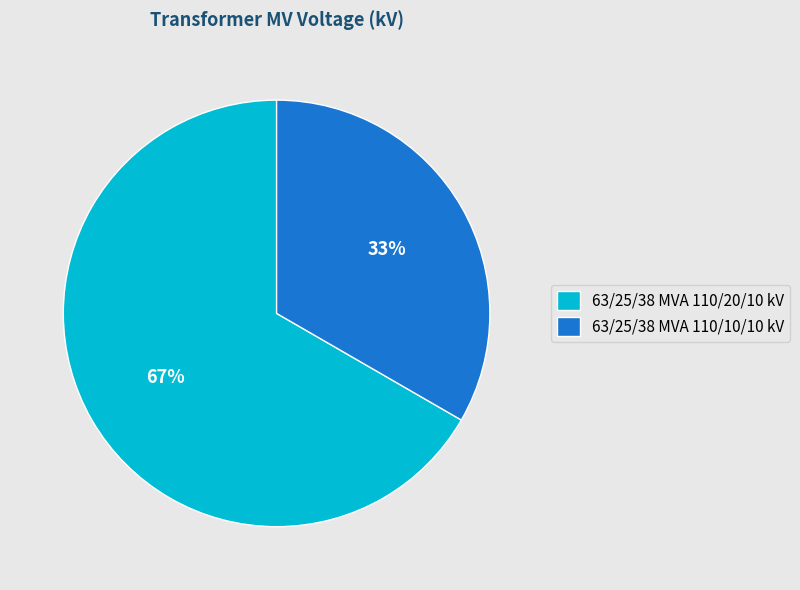

Which has a higher value, 63/25/38 MVA 110/10/10 kV or 63/25/38 MVA 110/20/10 kV?

63/25/38 MVA 110/20/10 kV